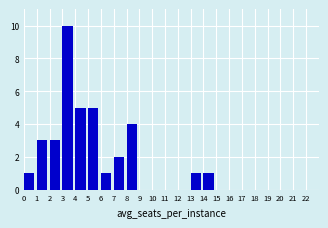

Reading left to right, list every bar in this chart as the range it spans on the x-axis followed by its height. The values are not printed on the chart, so give them approximately, as read against the axis.

0 to 1: 1
1 to 2: 3
2 to 3: 3
3 to 4: 10
4 to 5: 5
5 to 6: 5
6 to 7: 1
7 to 8: 2
8 to 9: 4
9 to 10: 0
10 to 11: 0
11 to 12: 0
12 to 13: 0
13 to 14: 1
14 to 15: 1
15 to 16: 0
16 to 17: 0
17 to 18: 0
18 to 19: 0
19 to 20: 0
20 to 21: 0
21 to 22: 0
22 to 23: 0